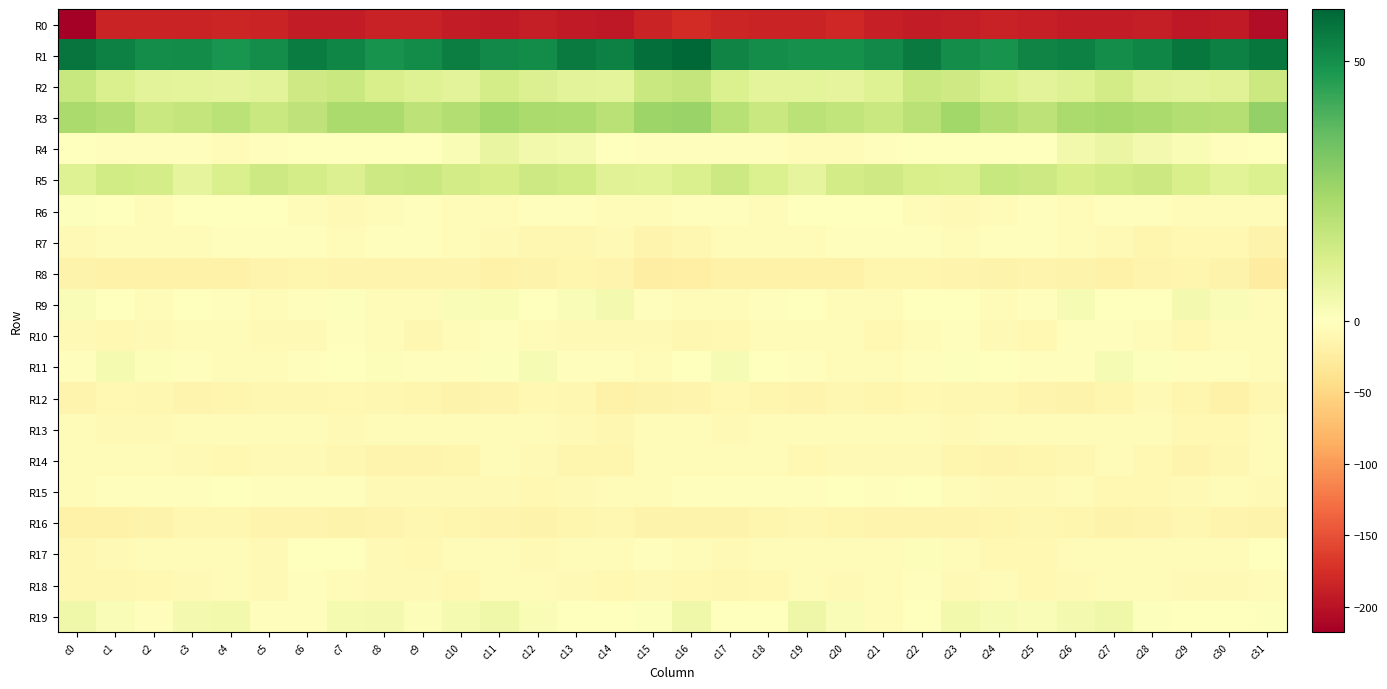

What is the difference between the highest and lowest values at c2?

234.9